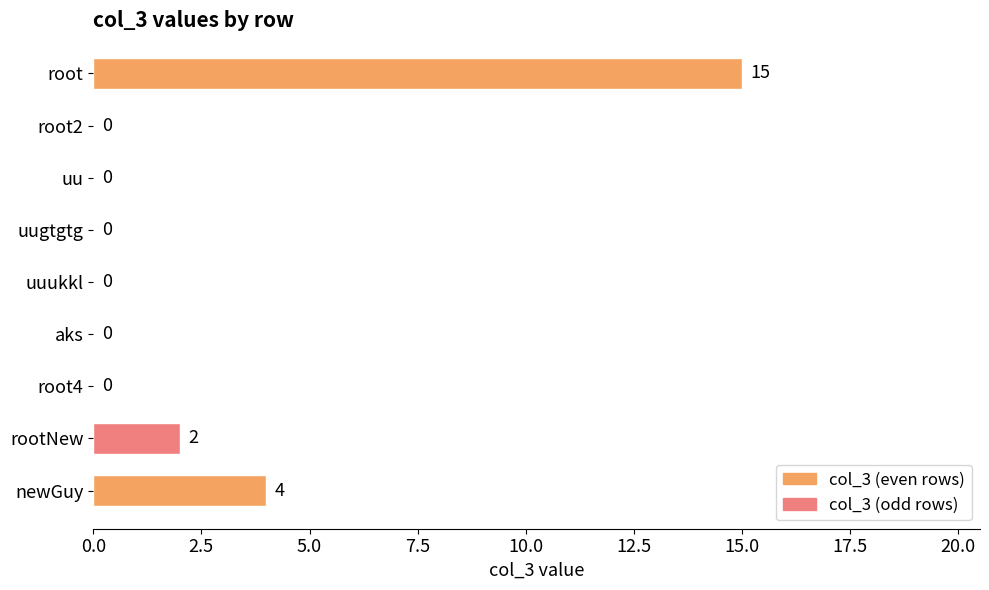

What is the sum of all values?

21